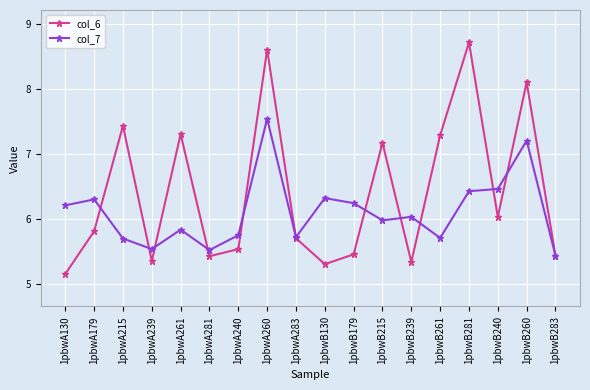

List the series in order of their overall mean, highest first.

col_6, col_7